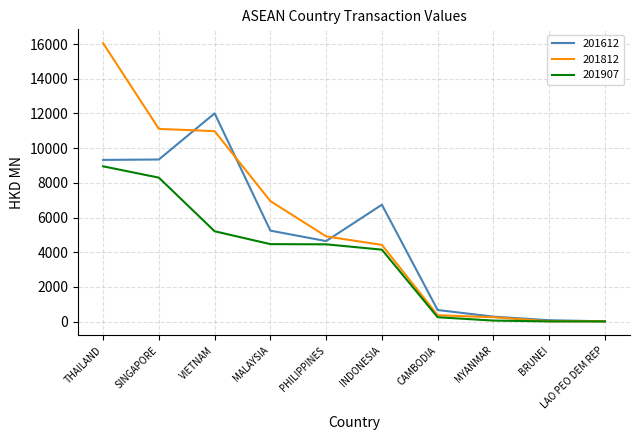

What is the difference between the maximum and minimum values in the 201812 series?

16031.3